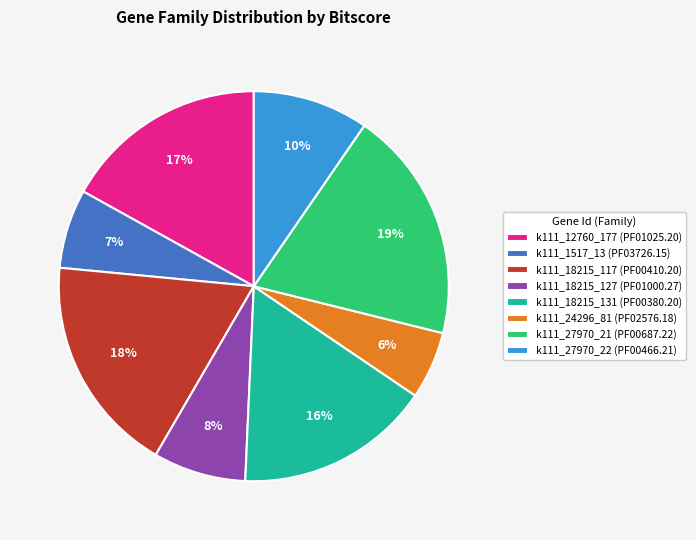

How many segments does this pie chart have?

8